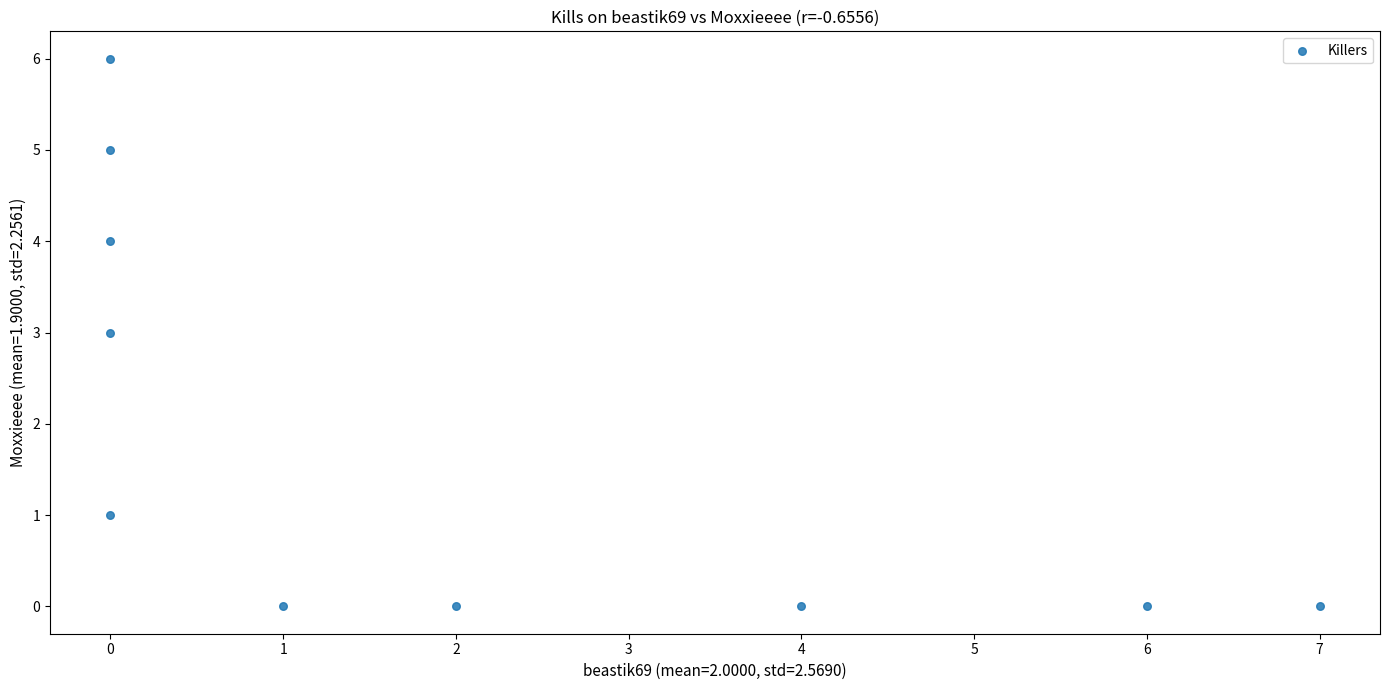

What is the range of X values (max minus min)?

7